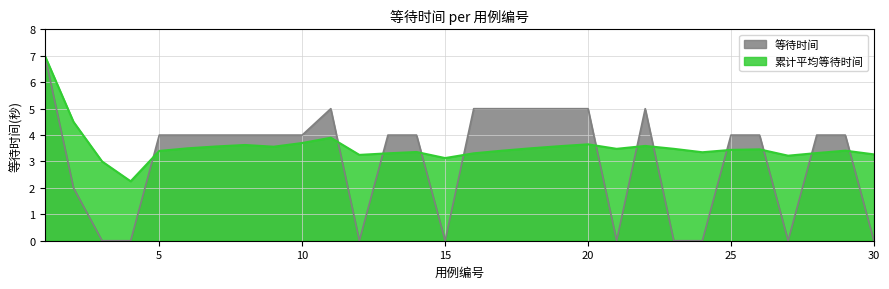

True or false: 等待时间 has more than 0 interior local peaks.

True